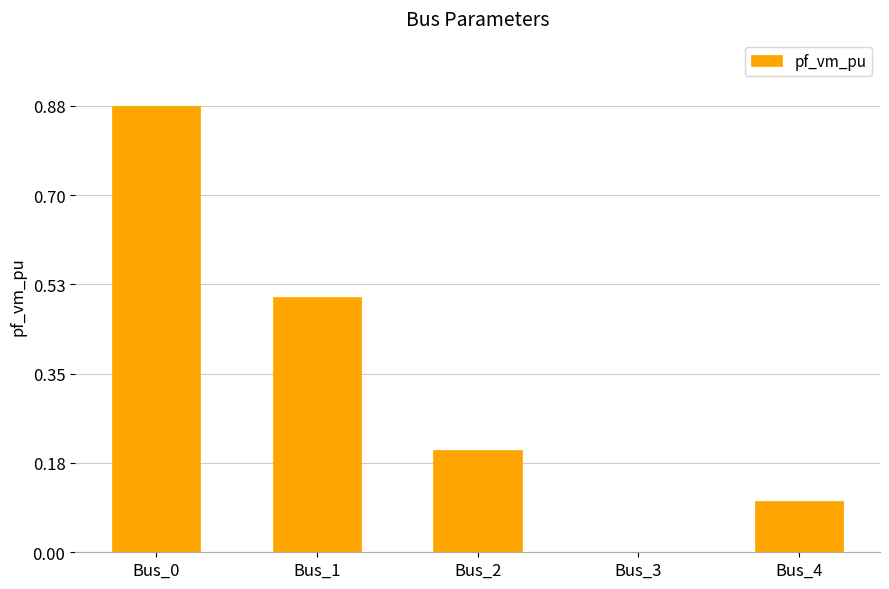

What is the sum of all values?

1.7